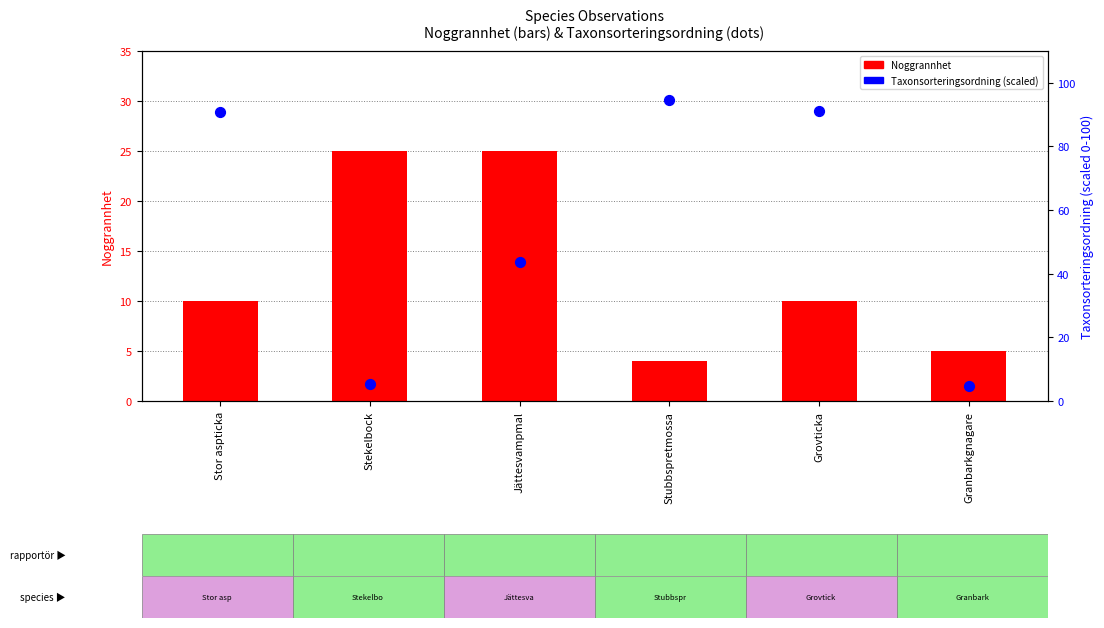

What is the total value across all series at Stubbspretmossa?

98.6